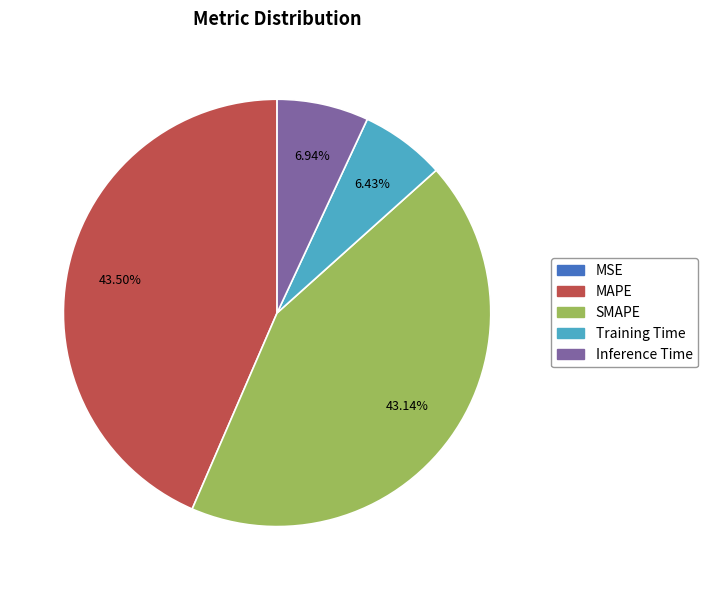

Is the sum of MAPE and SMAPE greater than half?

Yes